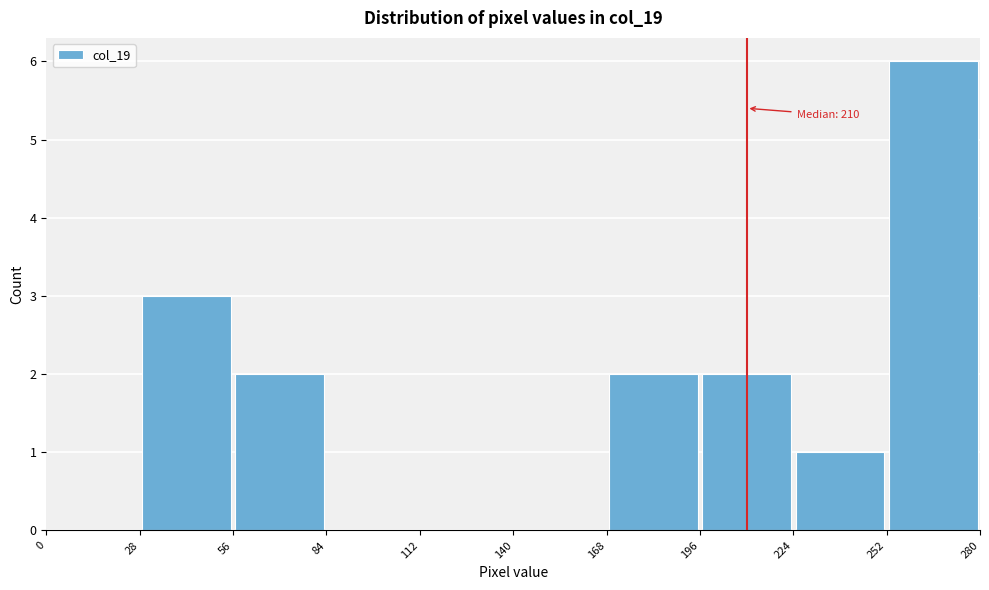

Which range on the x-axis has the tallest bar?

252 to 280